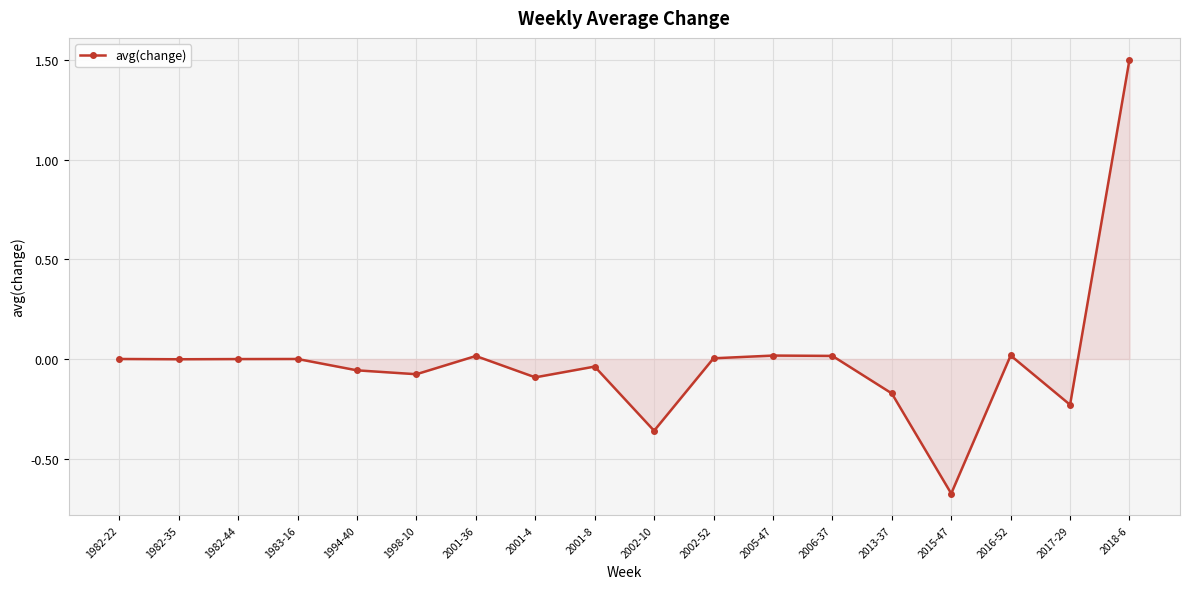

What is the label of the 7th point from the right?

2005-47